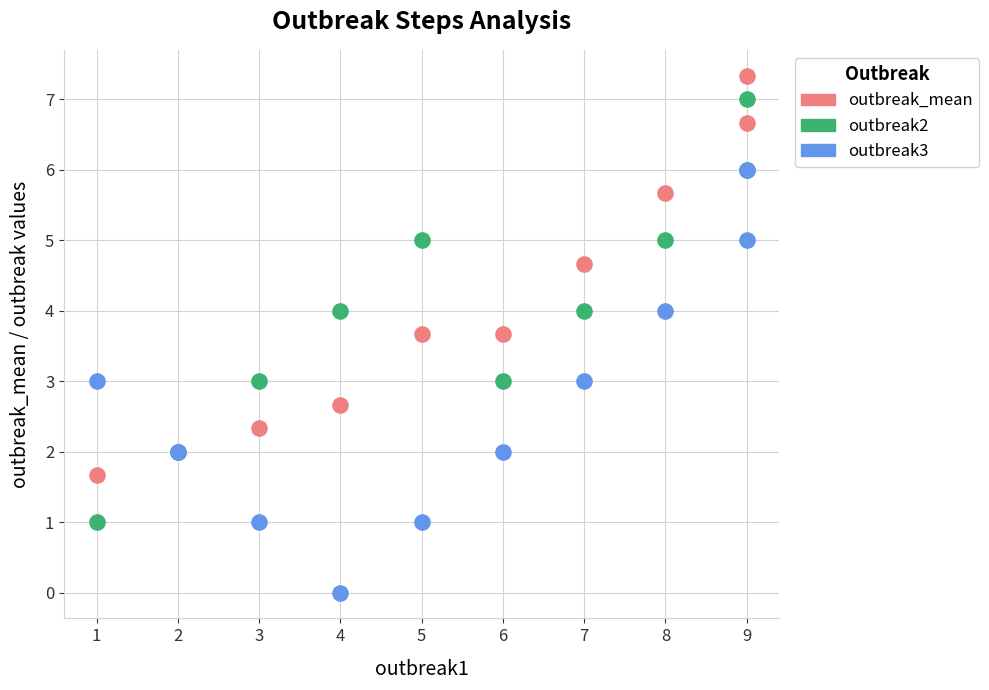

Which series reaches the maximum Y coordinate?

outbreak_mean